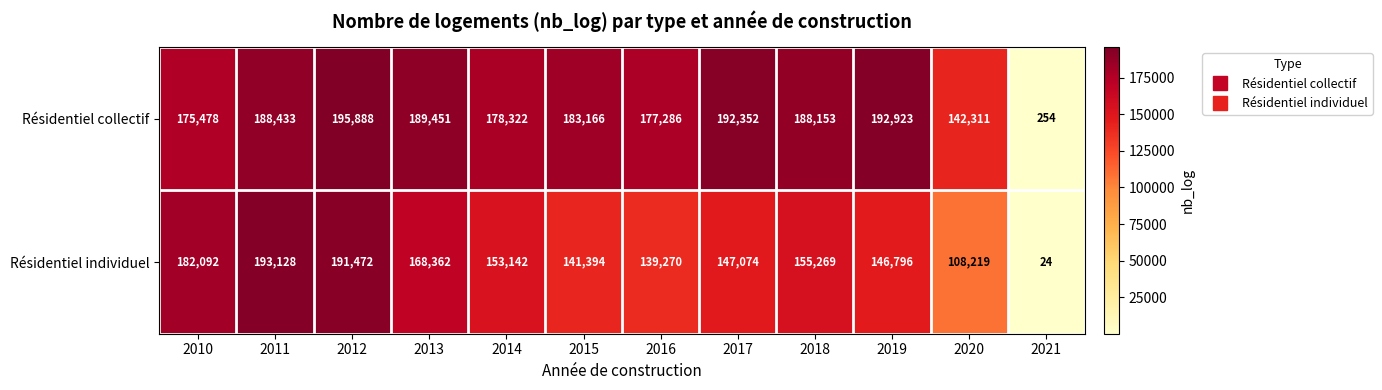

Between 2018 and 2020, which series saw the biggest shift?

Résidentiel individuel